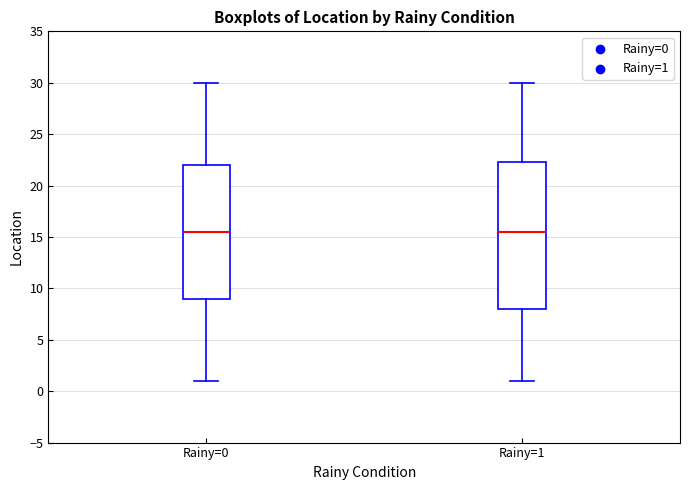

Where does the lower whisker of the box for Rainy=0 end on the y-axis? The values are not printed on the chart, so give them approximately, as read against the axis.

1.0